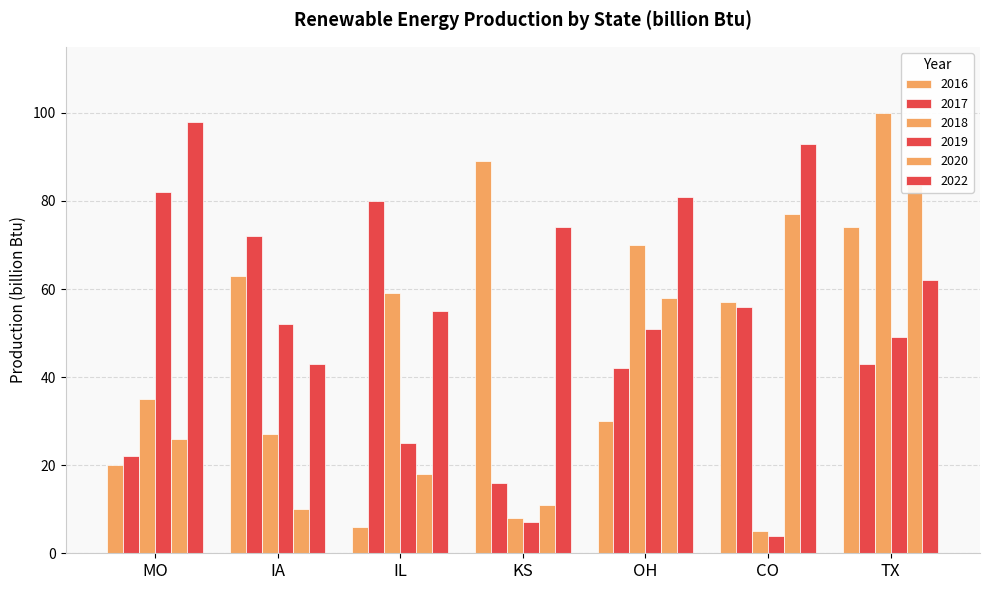

The 2018 series shows 2 at CO. True or false?

False